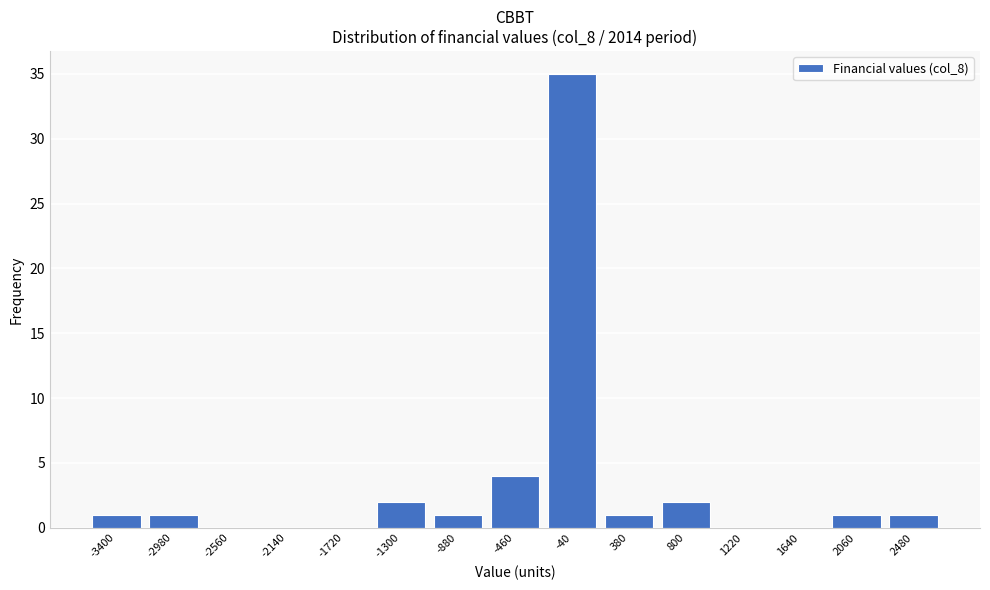

Reading right to left, list all the values displayed in this chart.

2480=1	2060=1	1640=0	1220=0	800=2	380=1	-40=35	-460=4	-880=1	-1300=2	-1720=0	-2140=0	-2560=0	-2980=1	-3400=1